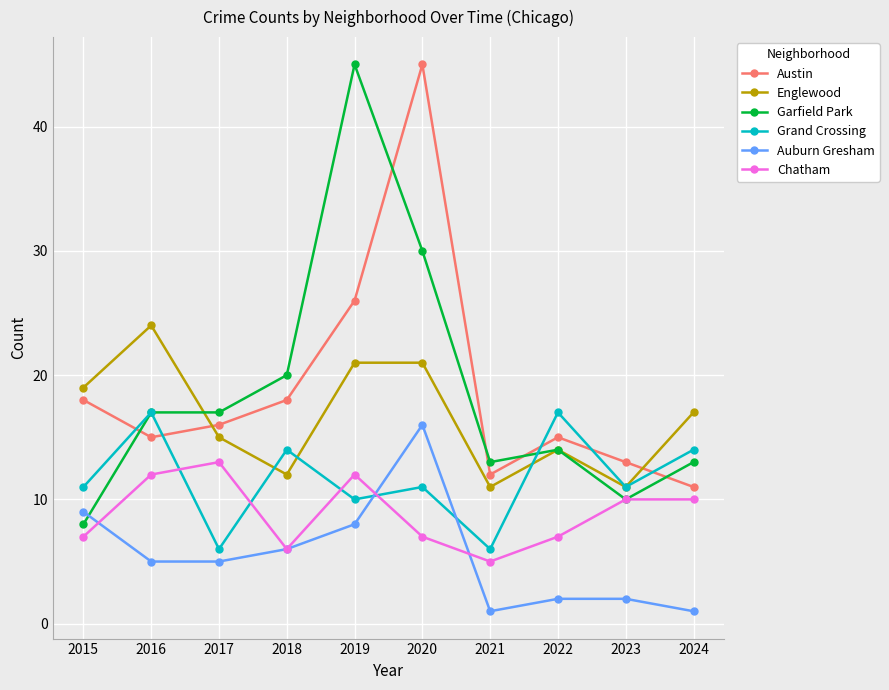

Which category has the lowest value in the Austin series?

2024